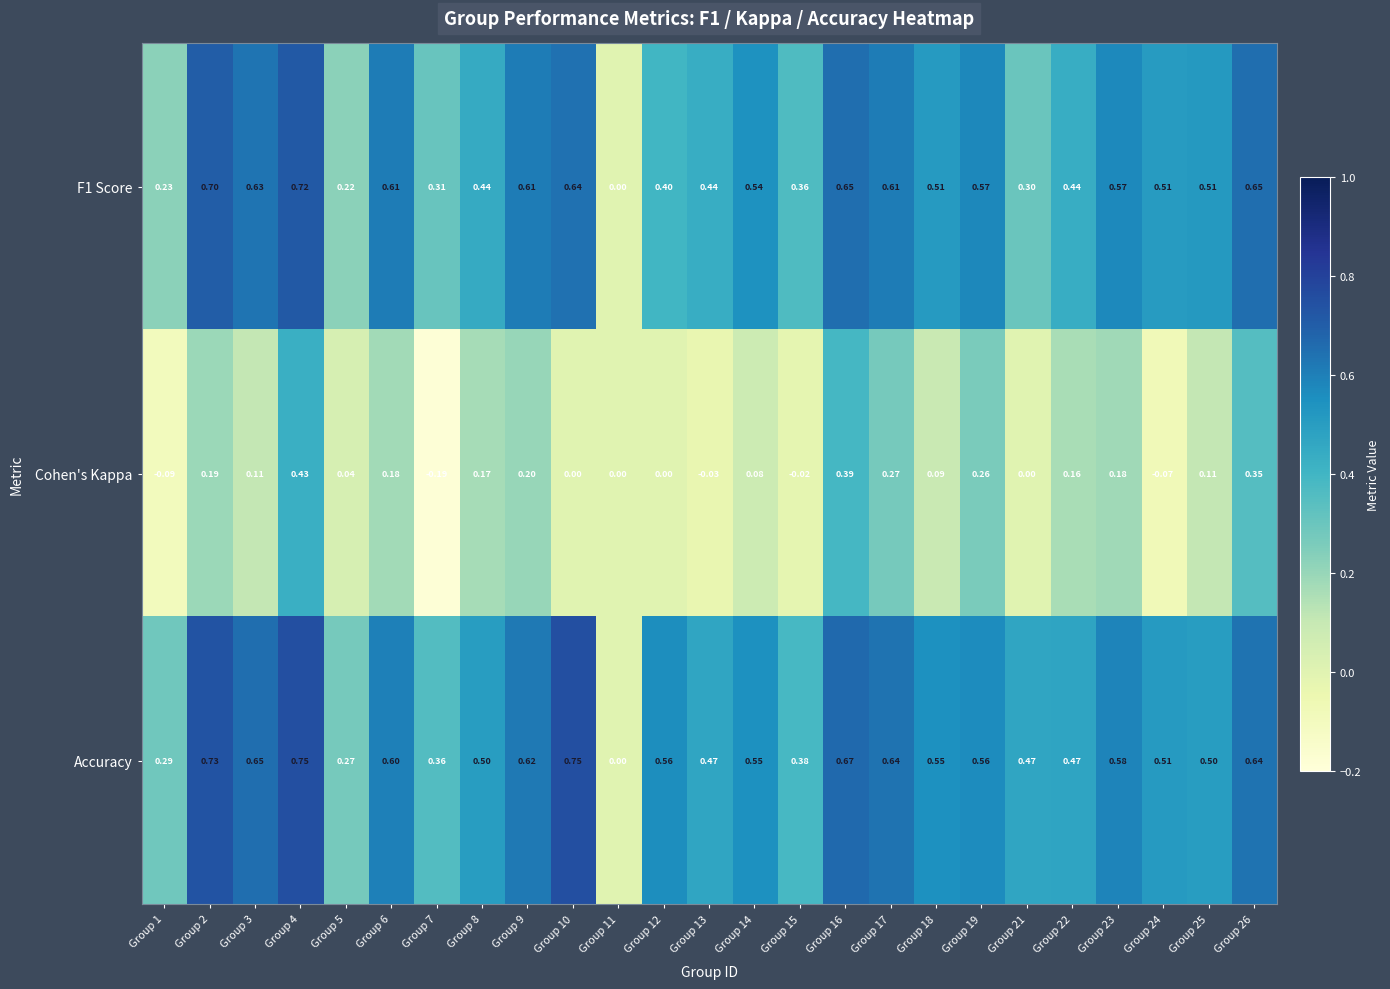

Which series has the largest total across all categories?

Accuracy